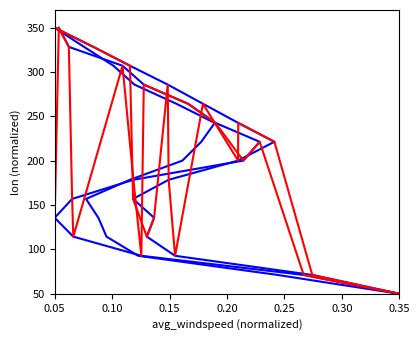

True or false: lat=46.0 and lat=45.5 cross at least once.

False